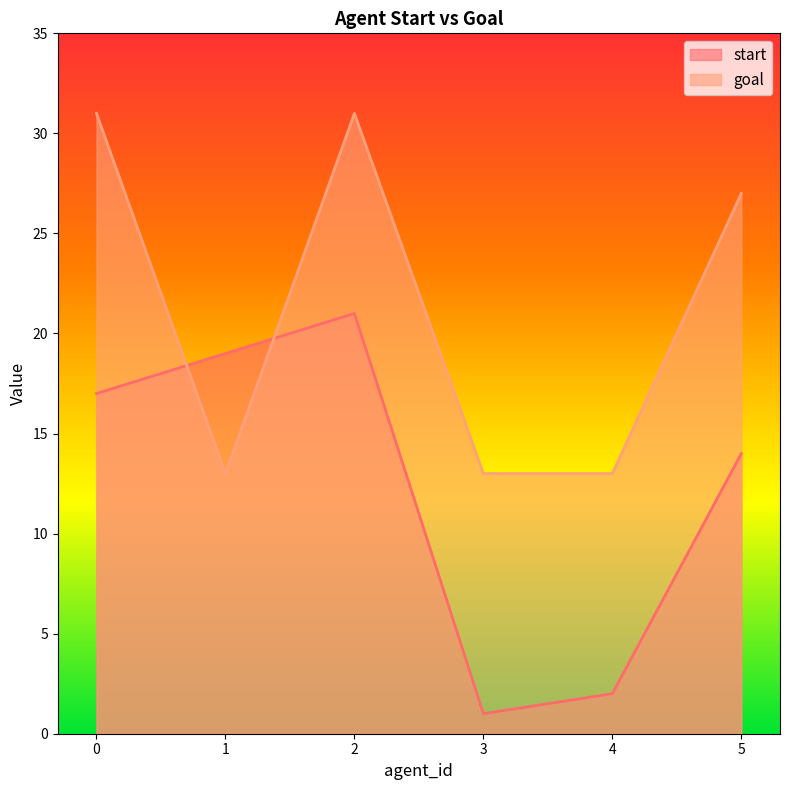

In start, how many points are lower than both neighbors (excluding endpoints)?

1